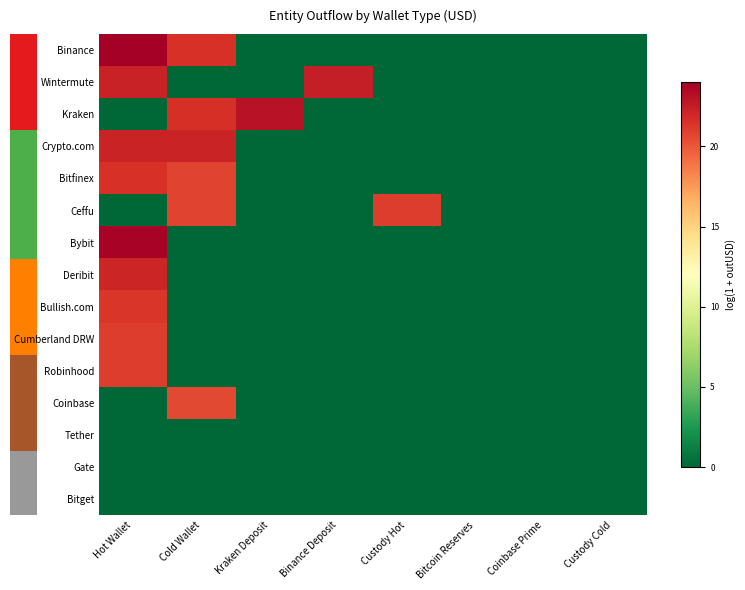

List the series in order of their peak value, lowest first.

Tether, Gate, Bitget, Coinbase, Ceffu, Robinhood, Cumberland DRW, Bullish.com, Bitfinex, Deribit, Crypto.com, Wintermute, Kraken, Bybit, Binance